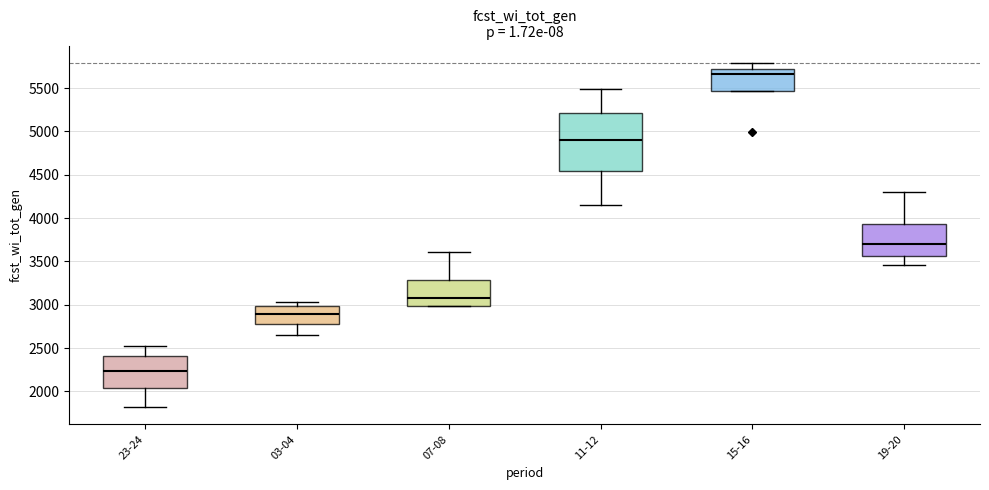

Which box's median line is the lowest?

23-24